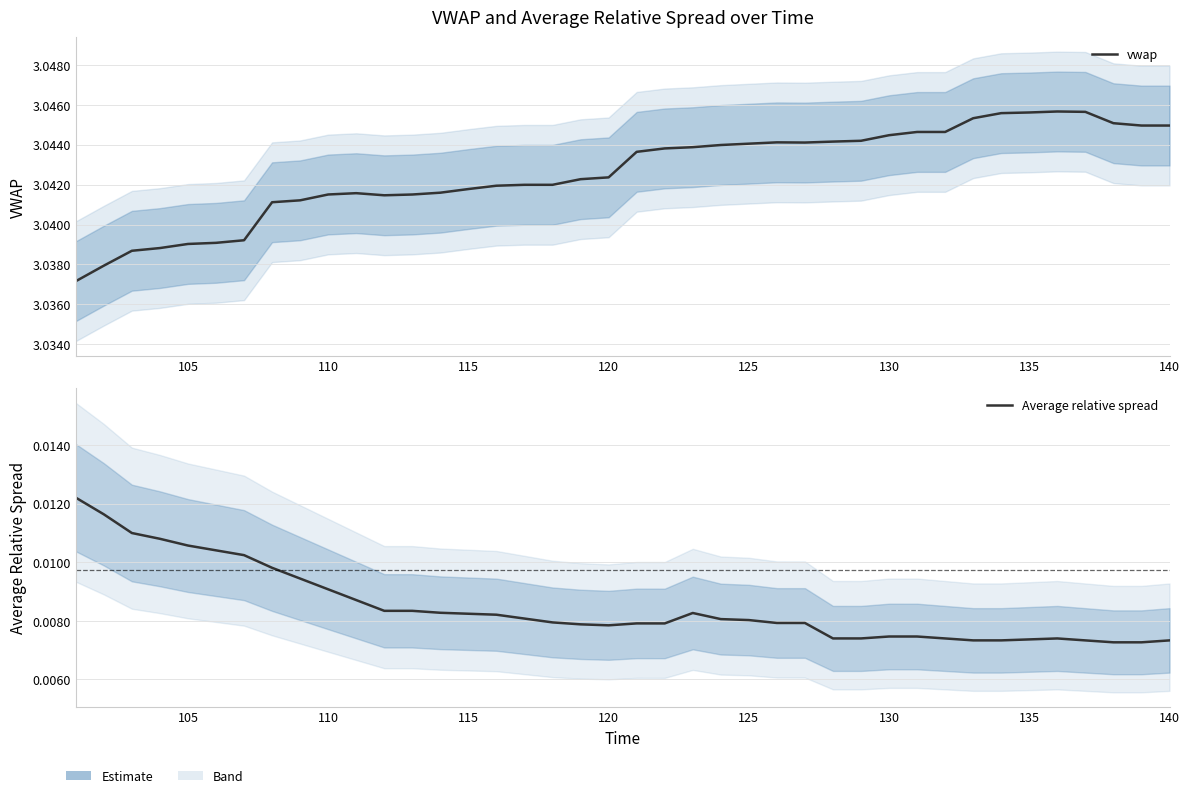

At how many categories does at least one series exceed 0?

40